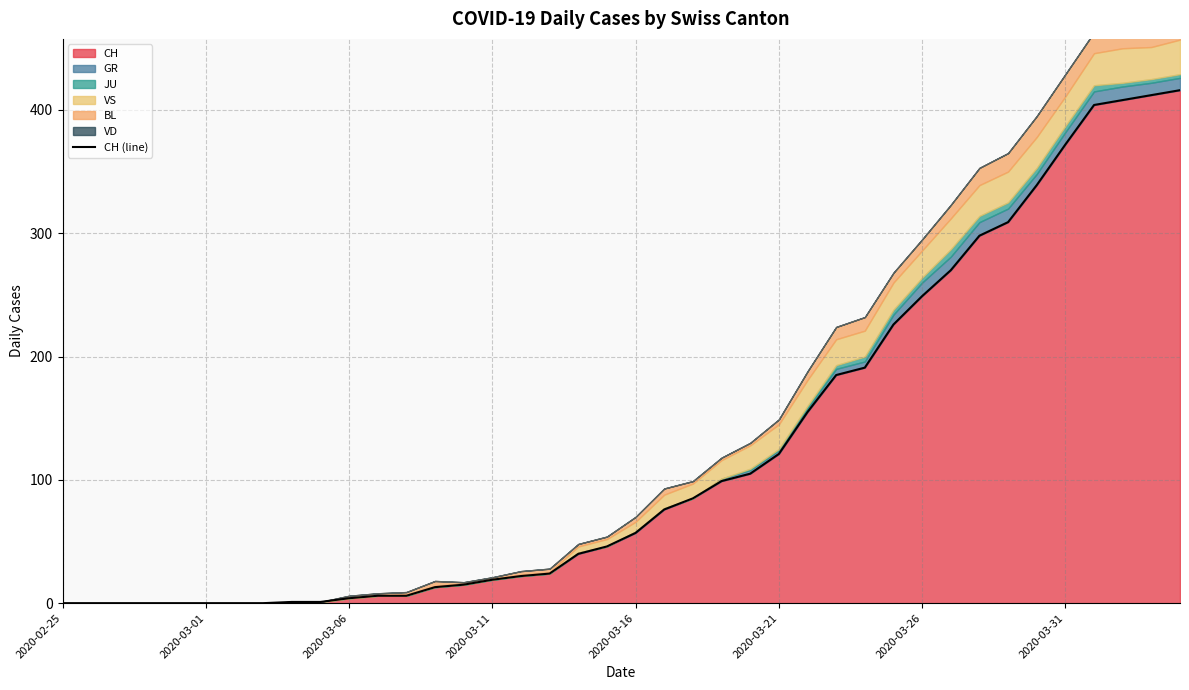

What is the average value?

124